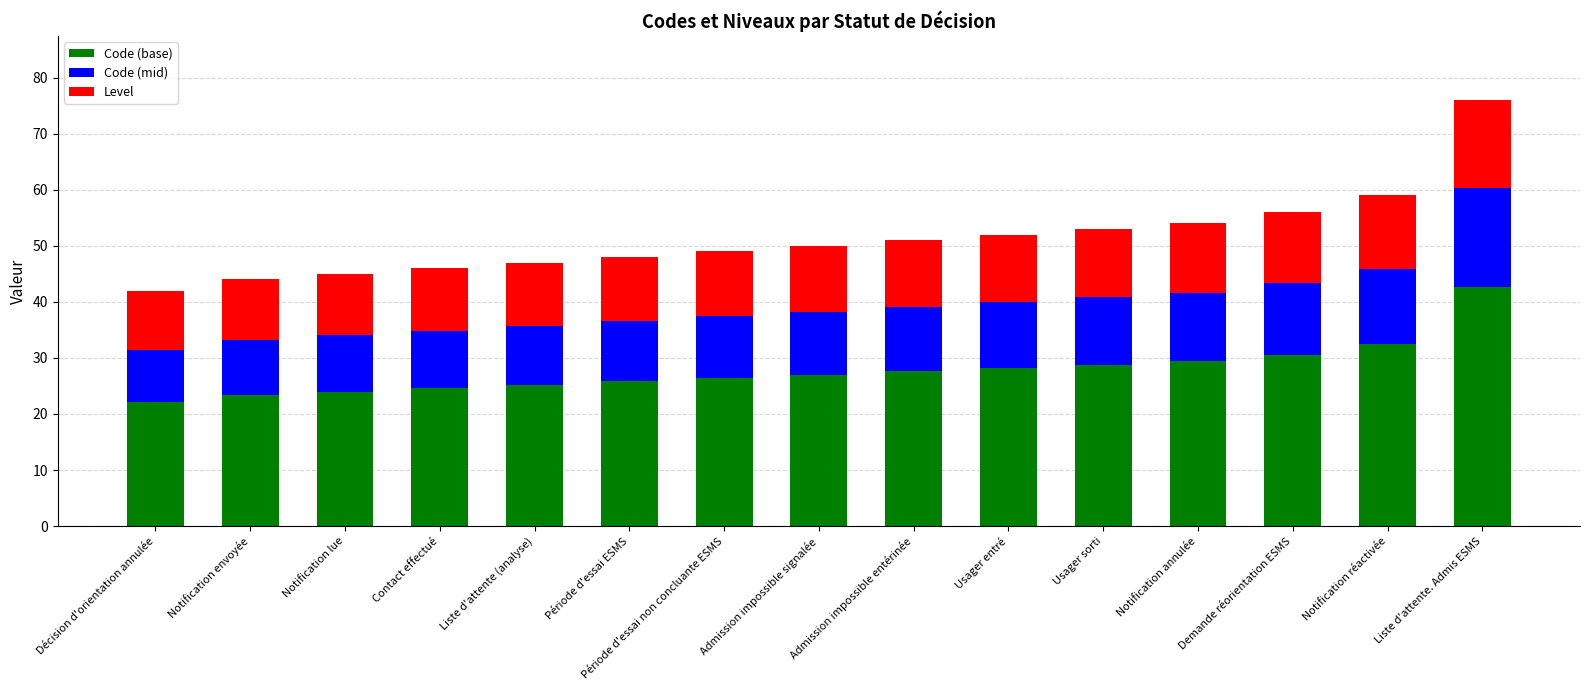

Which category has the highest value in the Code (base) series?

Liste d'attente. Admis ESMS